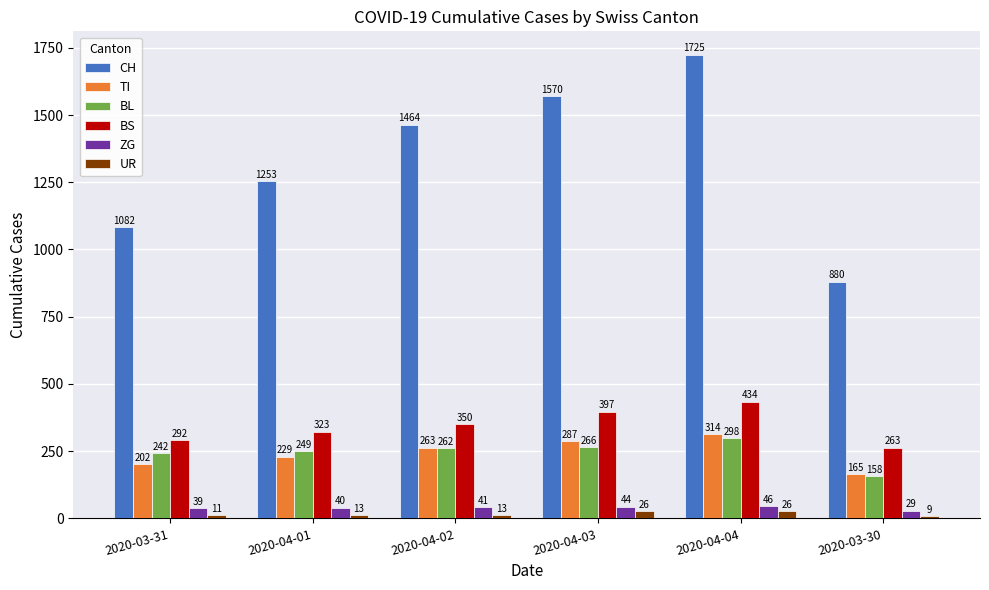

What are all the series names shown in the legend?

CH, TI, BL, BS, ZG, UR